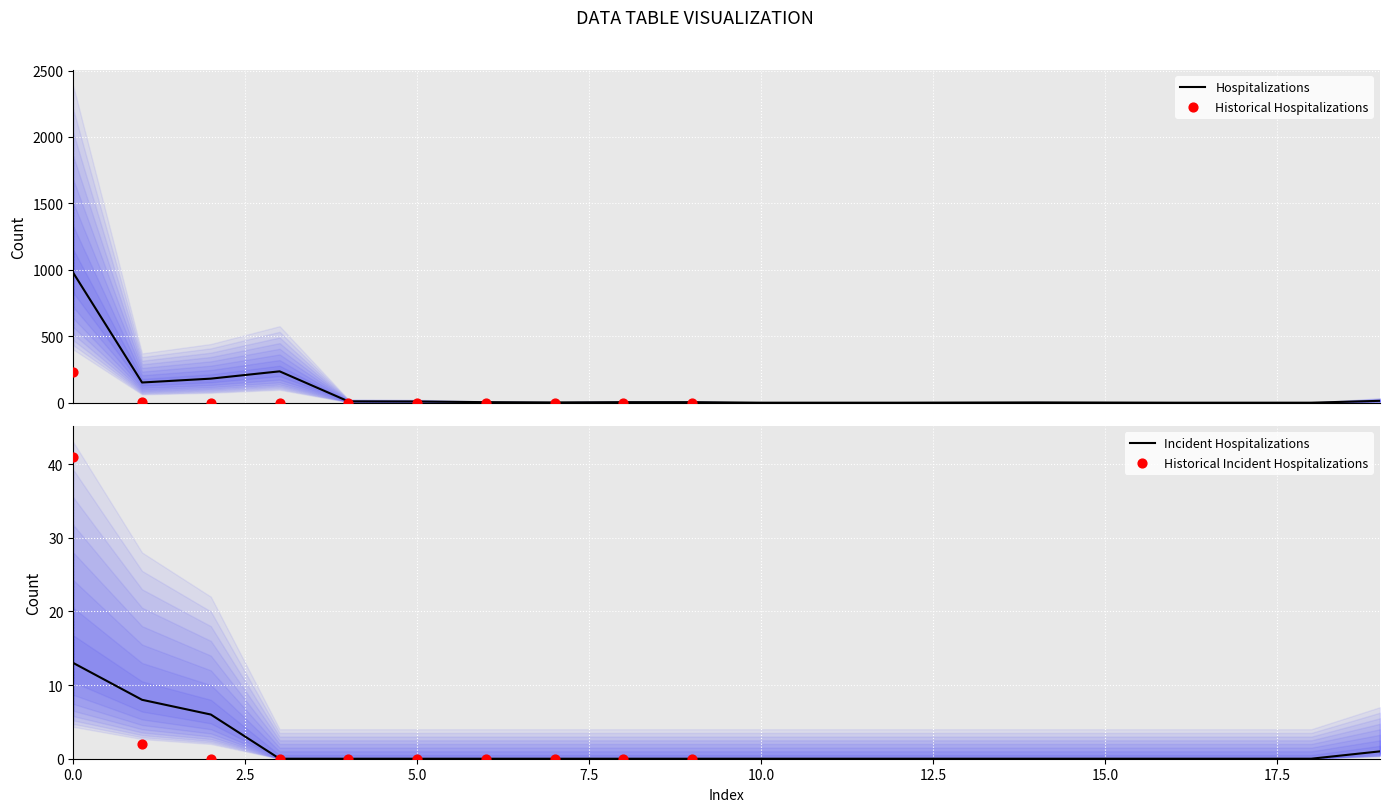

True or false: Incident Hospitalizations has a value of -7 at 10.0.

False